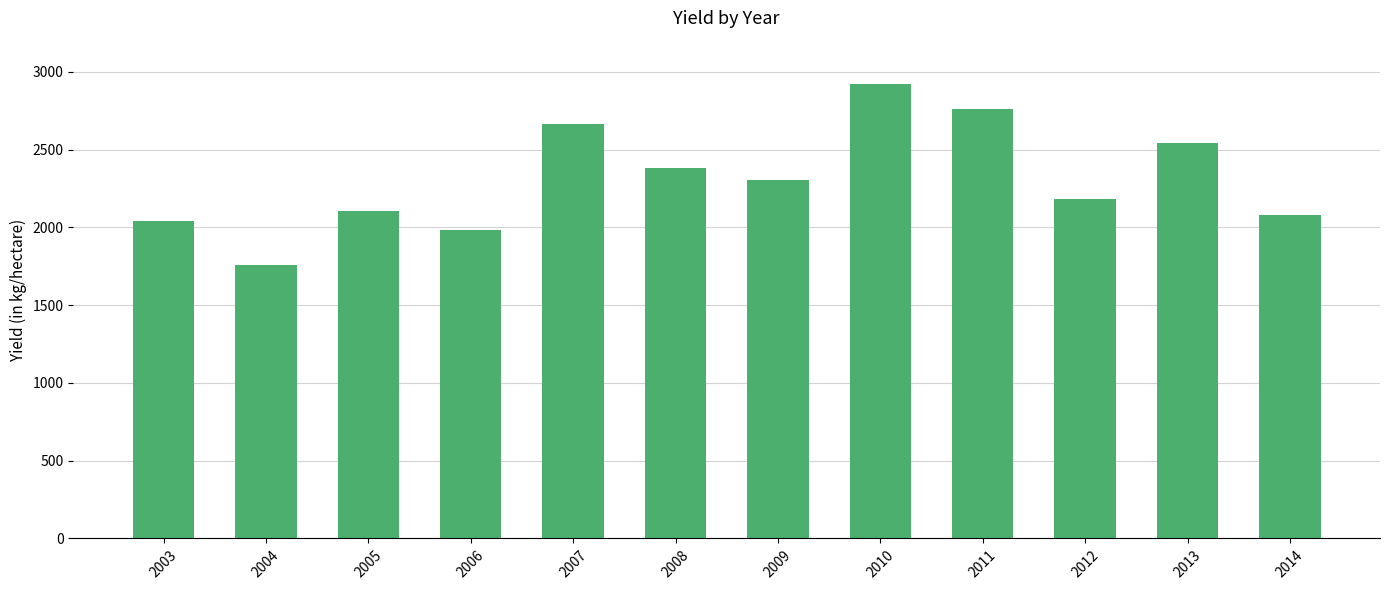

What is the value of the 2nd bar from the left?

1759